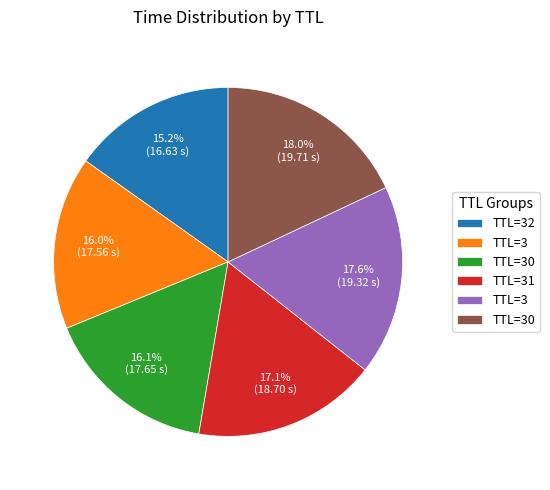

Is there any slice that represents more than half of the pie?

No